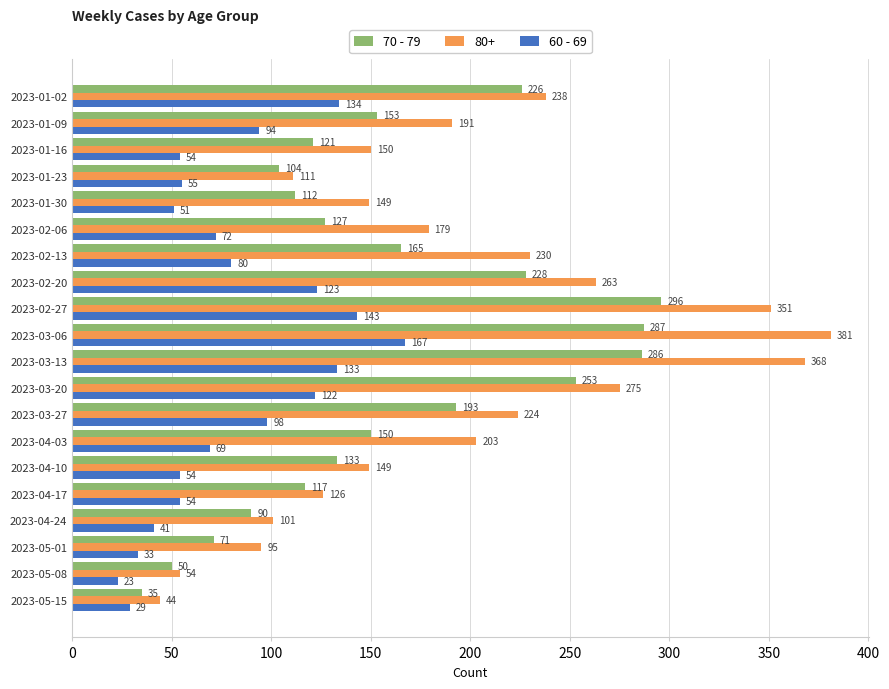

What is the difference between the 70 - 79 values at 2023-01-23 and 2023-02-20?

124